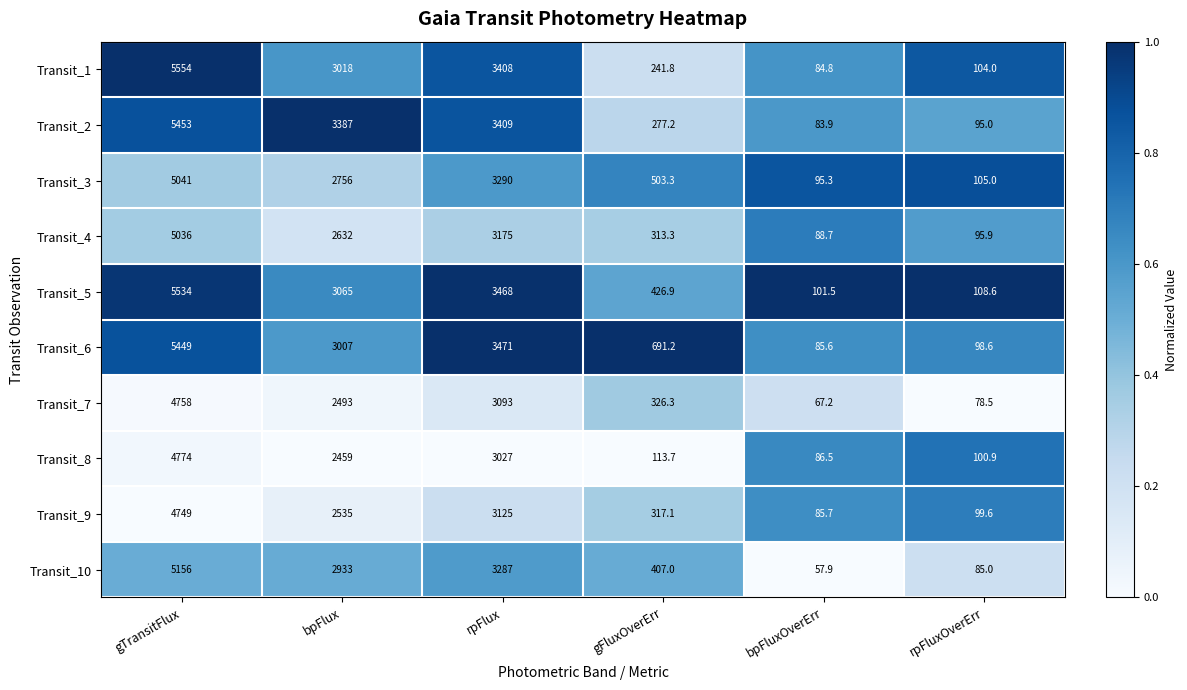

What is the average value of the Transit_5 series?

2117.3